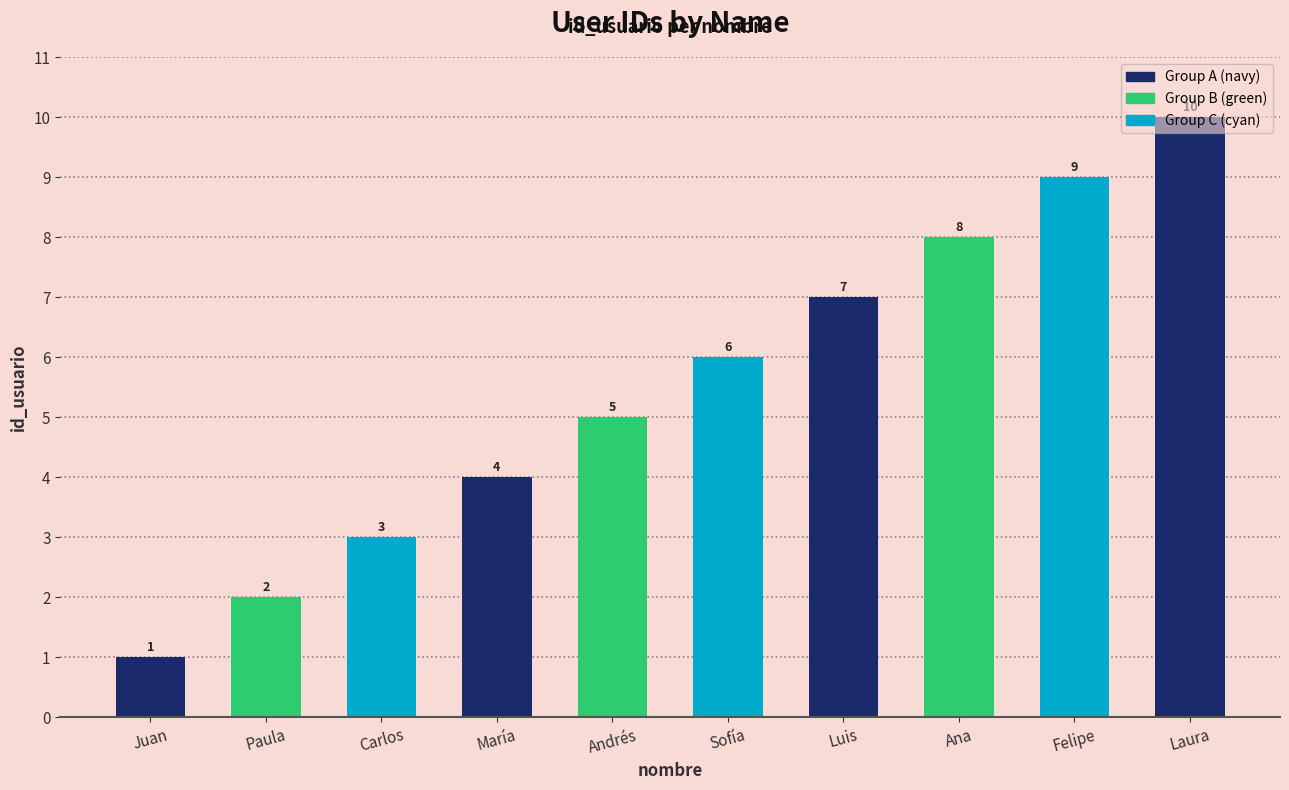

The chart shows a value of 11 at Luis. True or false?

False